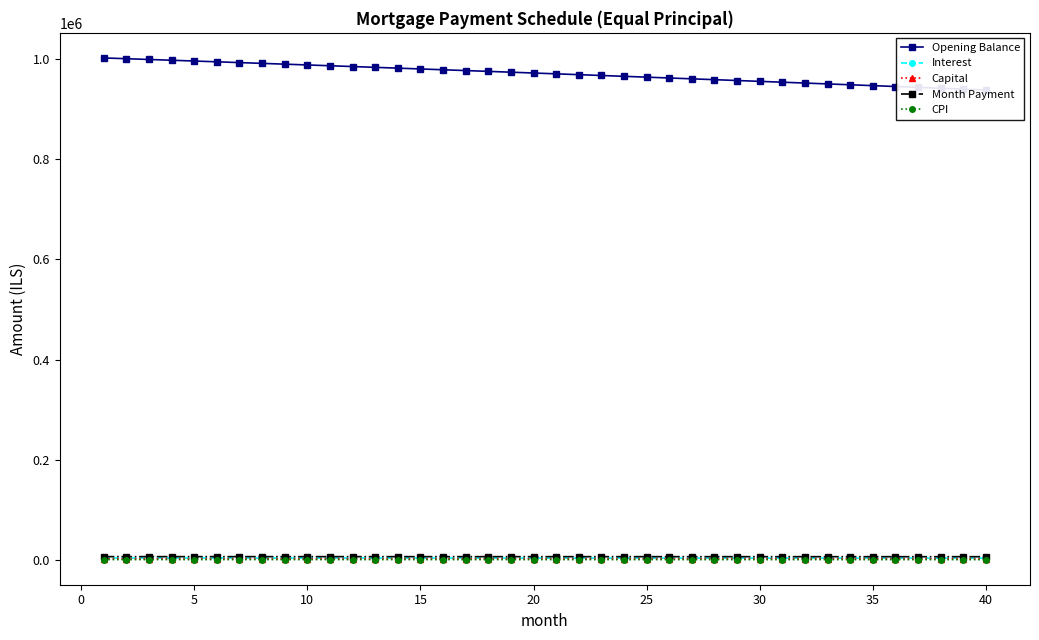

How many lines are shown in the chart?

5